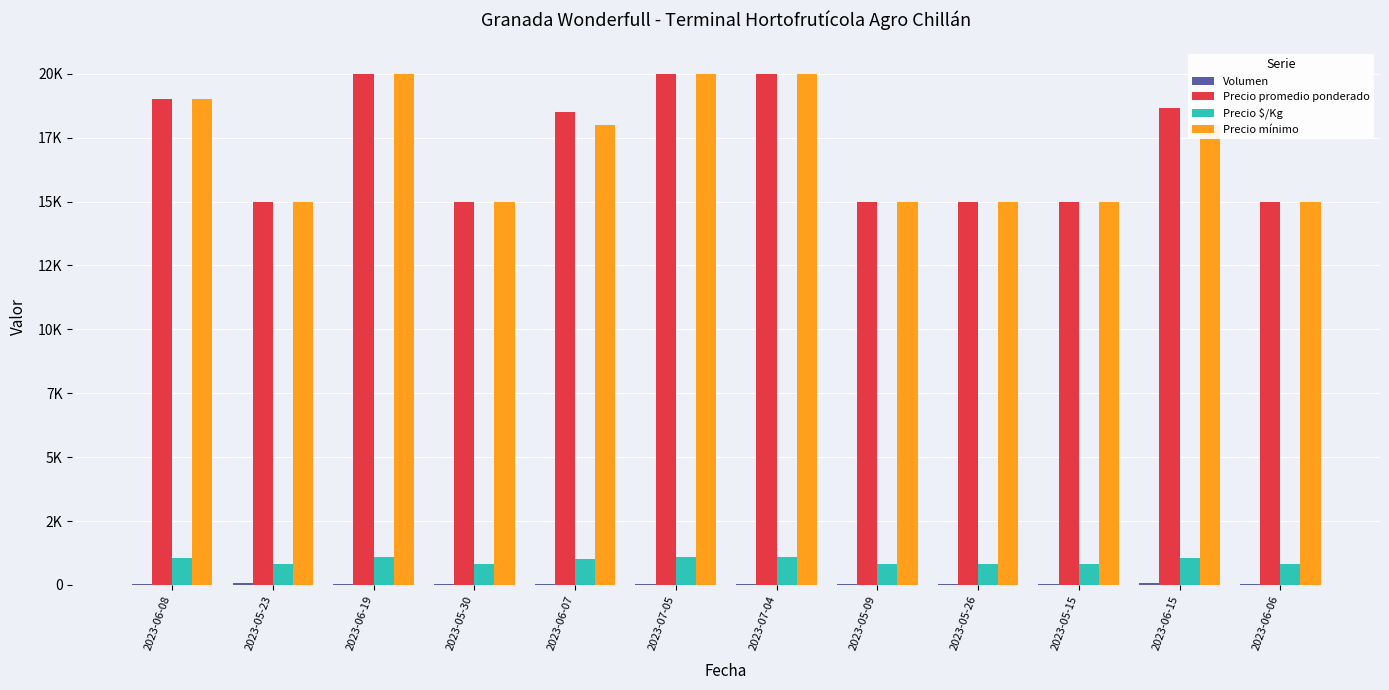

What is the minimum value shown in the chart?

20